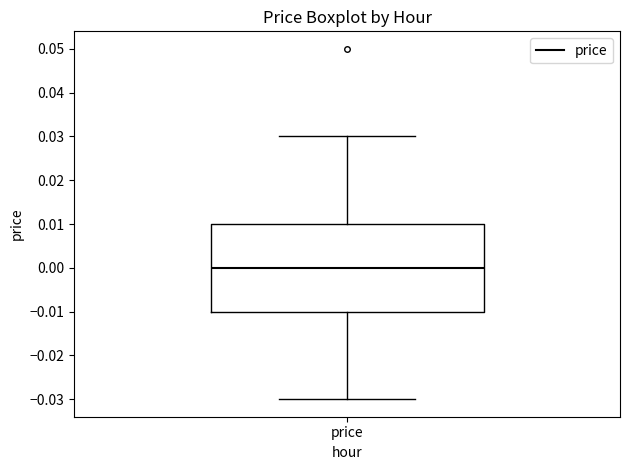

Read this box plot against the y-axis: the position of the median line, the range covered by the box, and the ends of both whiskers. The values are not printed on the chart, so give them approximately, as read against the axis.

median 0.00, box -0.01 to 0.01, whiskers -0.03 to 0.03